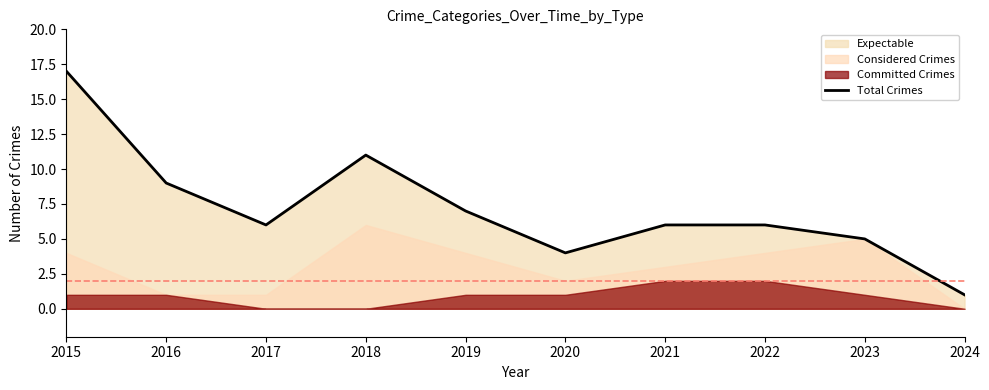

The chart shows a value of 17 at 2015. True or false?

True